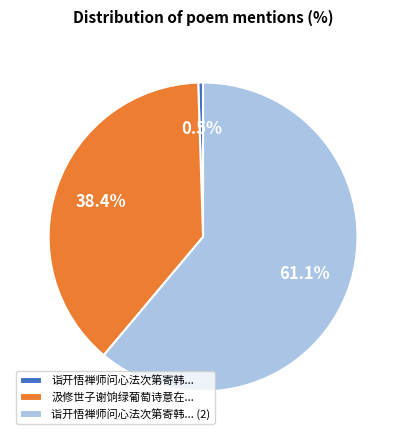

To the nearest percent, what is the average slice percentage?

33%